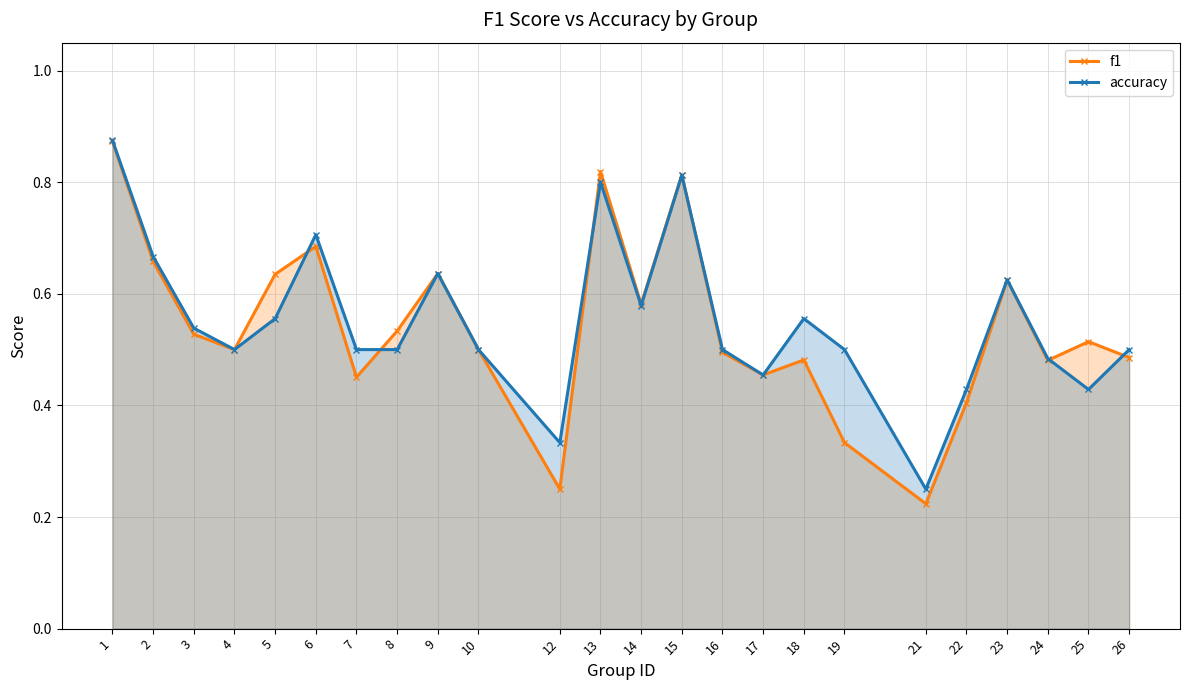

Rank the series by their average value, from lowest to highest.

f1, accuracy